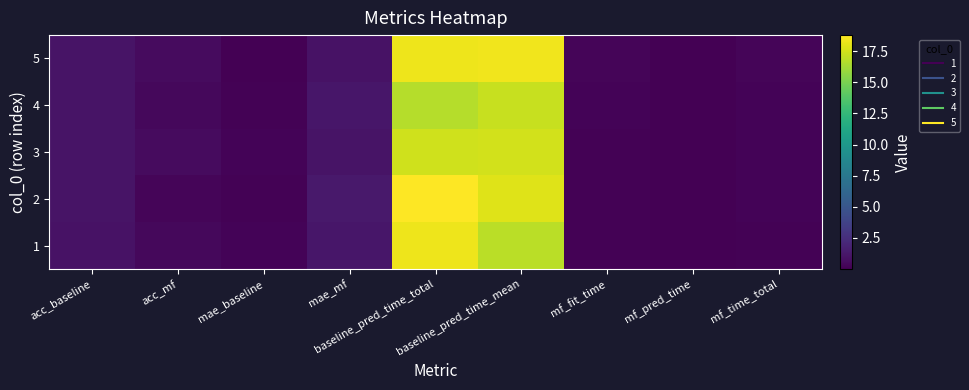

Reading left to right, transcribe all the data shown in this chart.

1: acc_baseline=1.0	acc_mf=0.4	mae_baseline=0.2	mae_mf=1.1	baseline_pred_time_total=18.3	baseline_pred_time_mean=16.8	mf_fit_time=0.1	mf_pred_time=0.0	mf_time_total=0.1
2: acc_baseline=1.0	acc_mf=0.3	mae_baseline=0.1	mae_mf=1.3	baseline_pred_time_total=18.8	baseline_pred_time_mean=17.8	mf_fit_time=0.1	mf_pred_time=0.0	mf_time_total=0.2
3: acc_baseline=1.0	acc_mf=0.6	mae_baseline=0.2	mae_mf=1.0	baseline_pred_time_total=17.5	baseline_pred_time_mean=17.5	mf_fit_time=0.1	mf_pred_time=0.0	mf_time_total=0.2
4: acc_baseline=1.0	acc_mf=0.4	mae_baseline=0.2	mae_mf=1.1	baseline_pred_time_total=16.7	baseline_pred_time_mean=17.2	mf_fit_time=0.2	mf_pred_time=0.0	mf_time_total=0.2
5: acc_baseline=1.0	acc_mf=0.5	mae_baseline=0.1	mae_mf=0.9	baseline_pred_time_total=18.3	baseline_pred_time_mean=18.4	mf_fit_time=0.2	mf_pred_time=0.0	mf_time_total=0.2